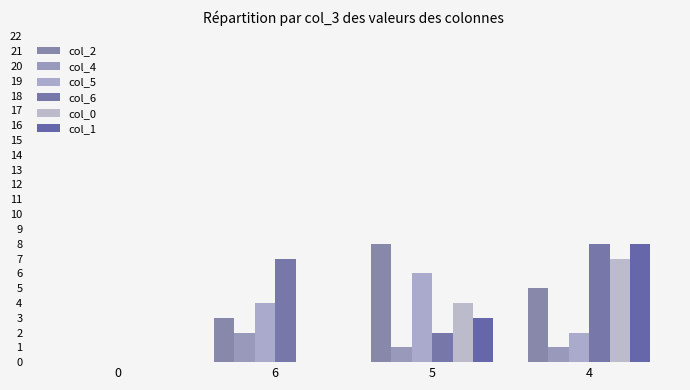

What is the sum of all col_4 values?

4